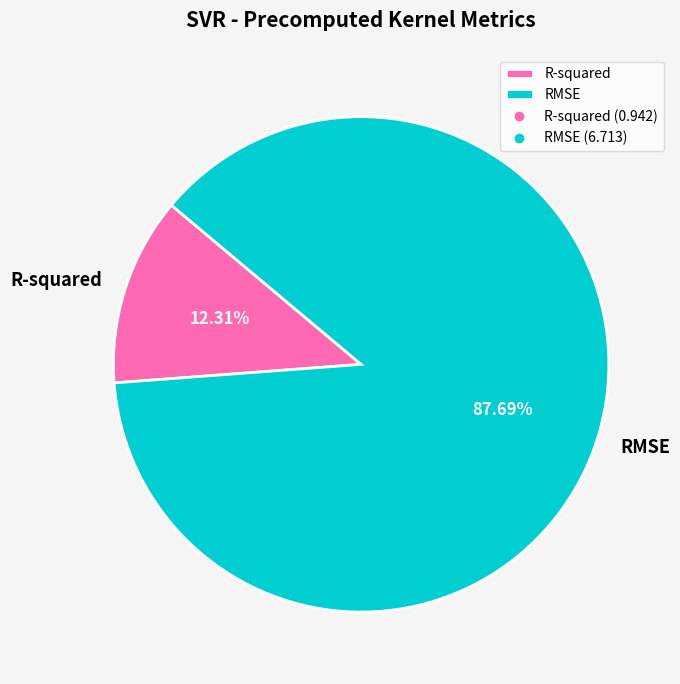

To the nearest percent, what is the difference between the largest and smallest slice percentages?

75%